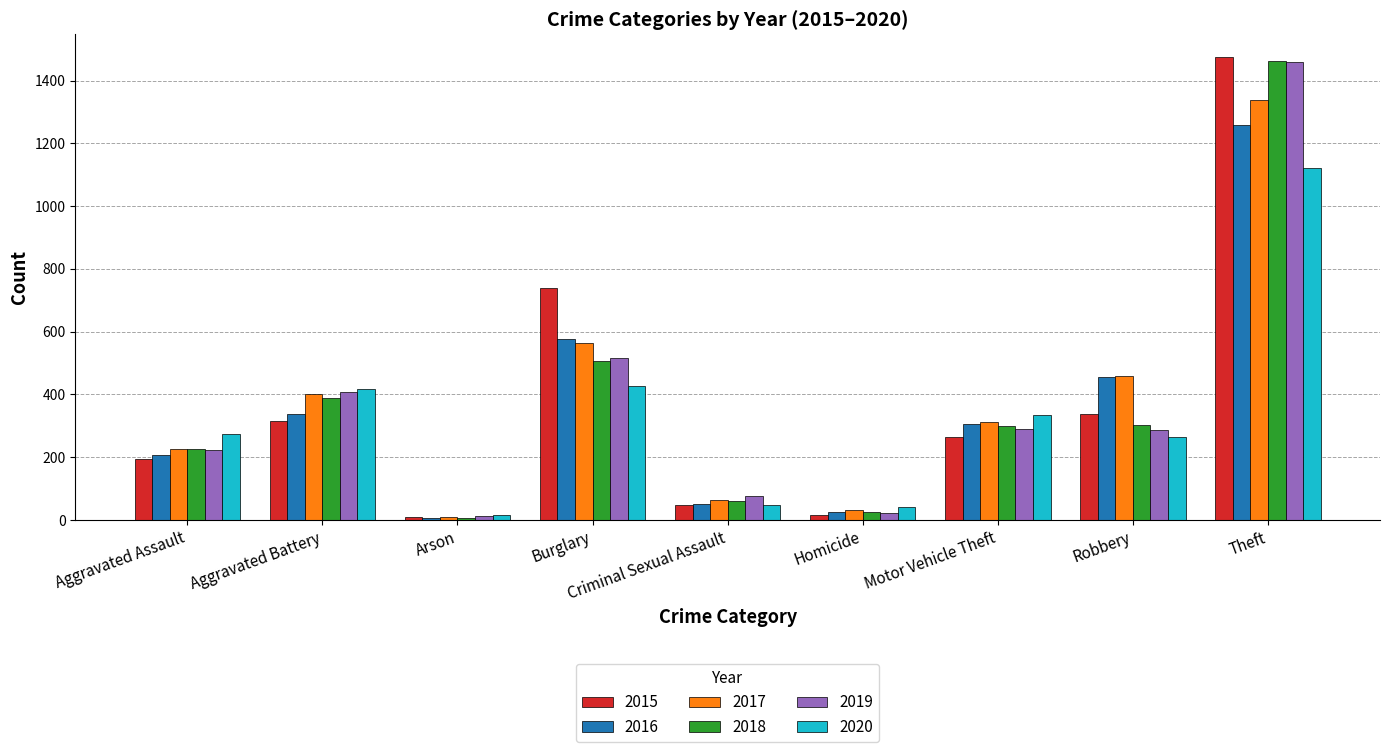

Which label corresponds to the largest value in the chart?

Theft